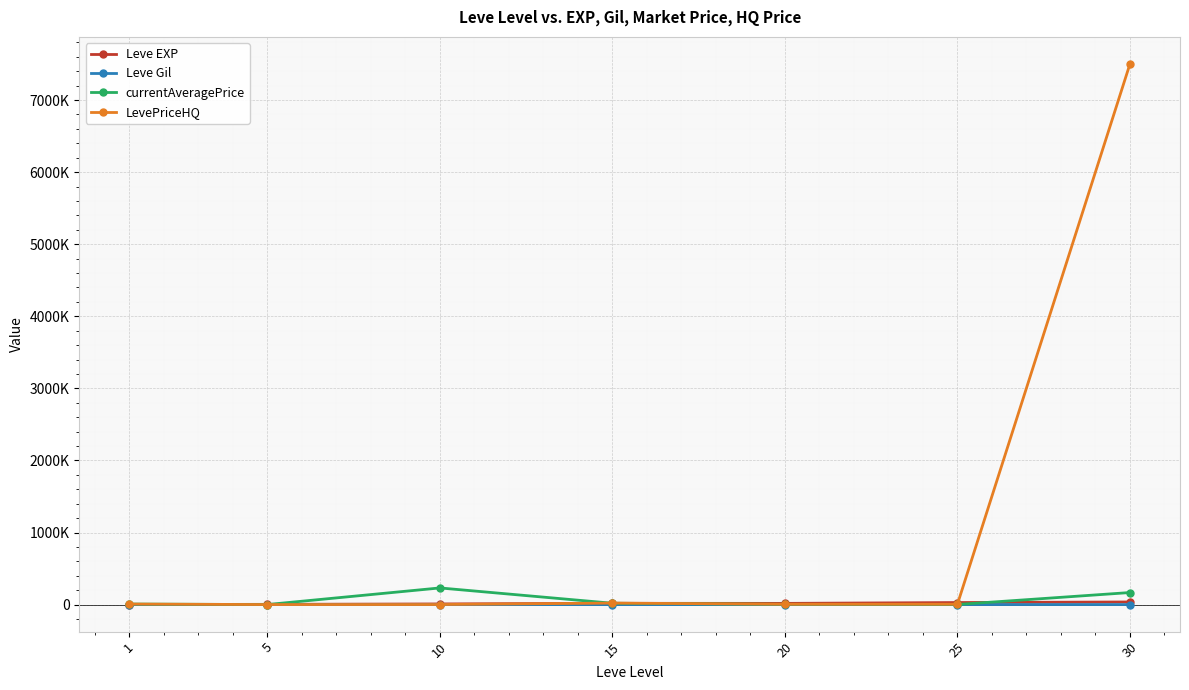

Which series has the largest total across all categories?

LevePriceHQ